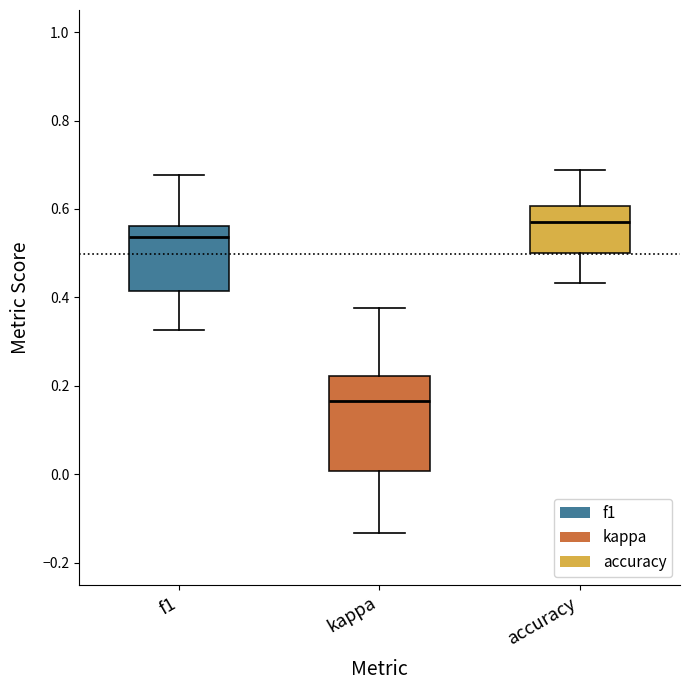

Comparing the boxes themselves (not the whiskers), which one is the tallest?

kappa